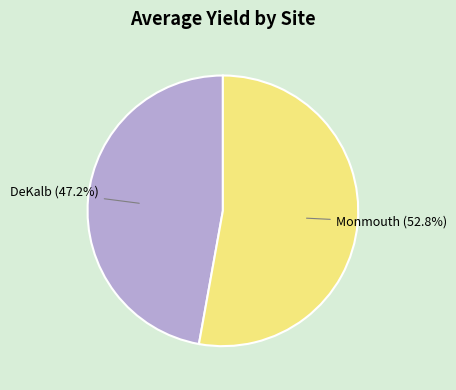

Is there a majority slice in this chart?

Yes